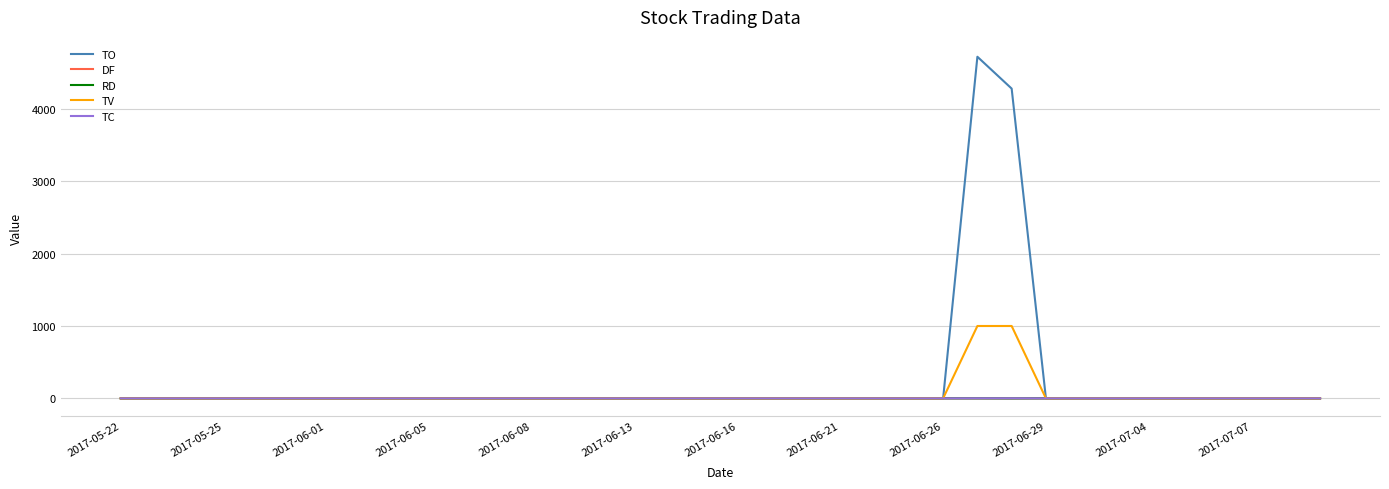

What is the maximum value shown in the chart?

4720.0